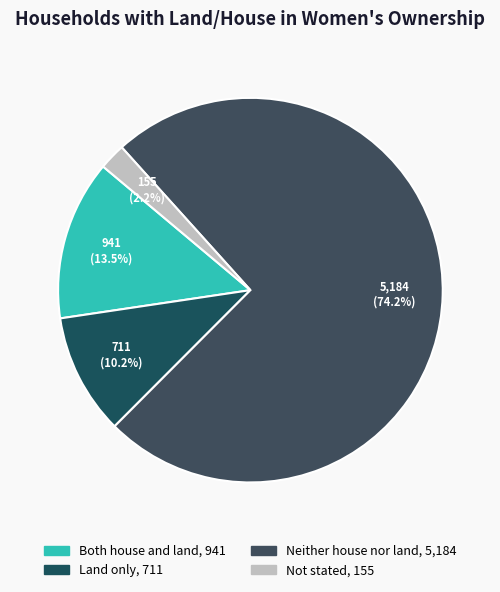

To the nearest percent, what is the average slice percentage?

25%